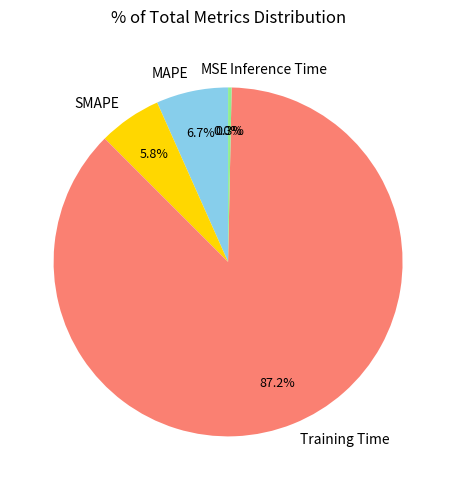

What percentage do SMAPE and MAPE together represent?

12.5%